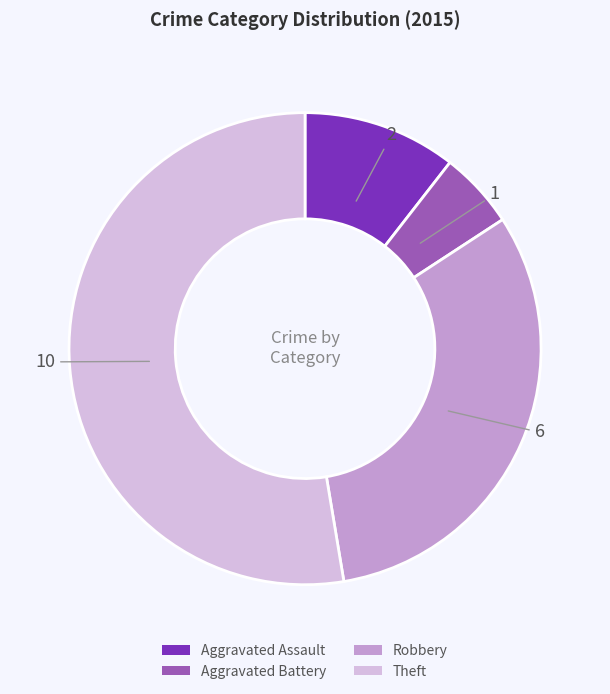

Which category accounts for the majority?

Theft